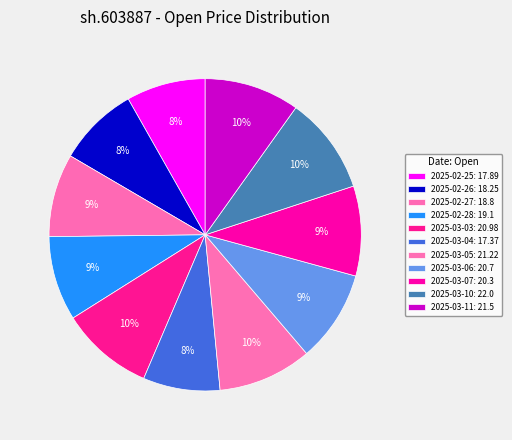

How many segments does this pie chart have?

11